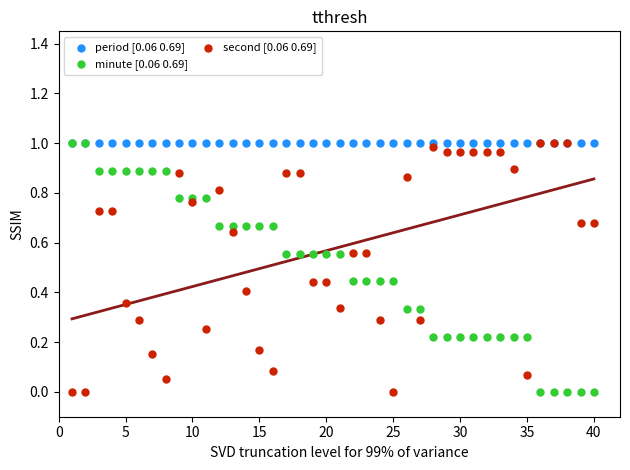

What are all the series names shown in the legend?

period [0.06 0.69], minute [0.06 0.69], second [0.06 0.69]